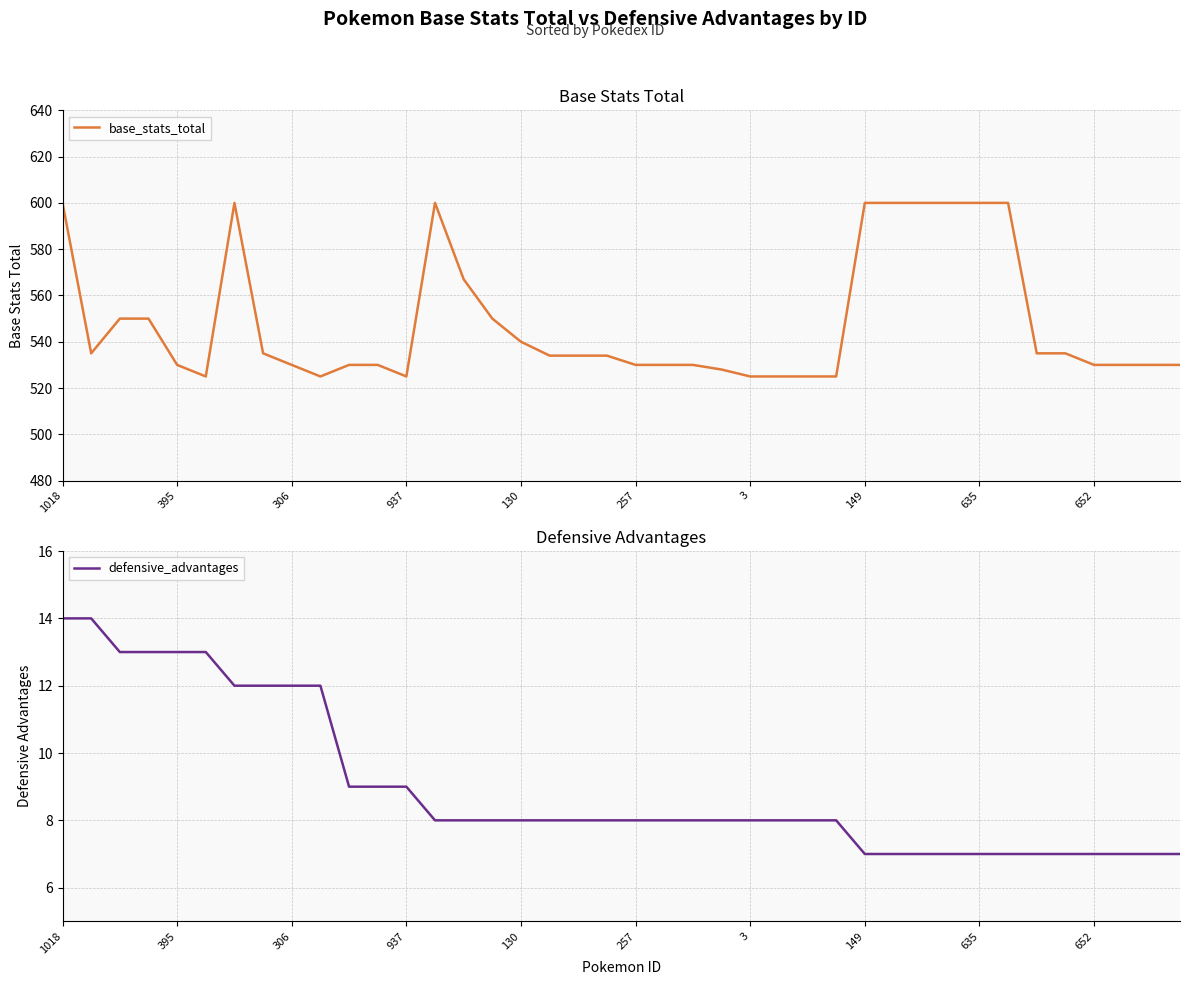

True or false: defensive_advantages has more than 2 interior local peaks.

False